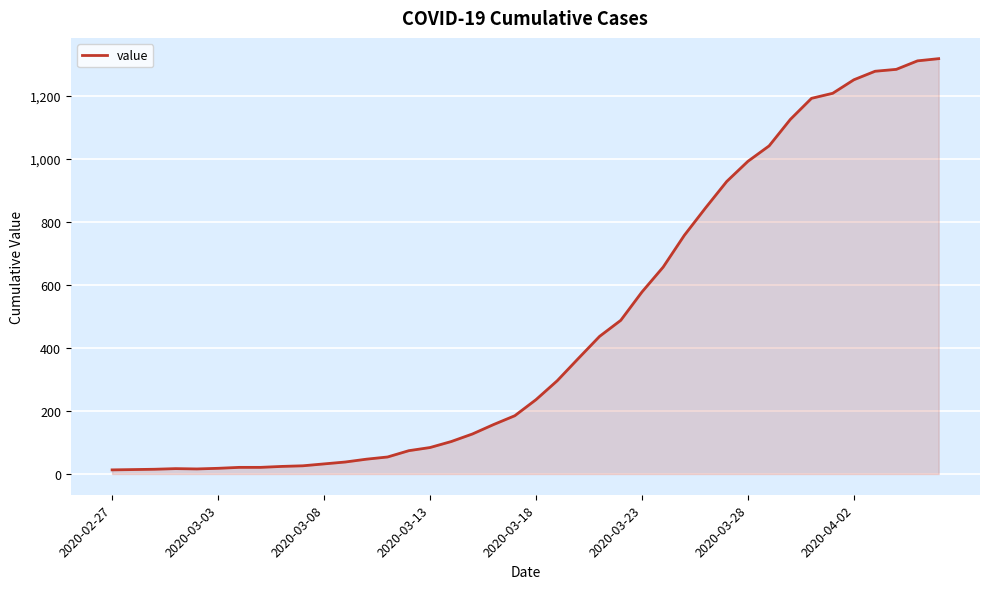

What is the greatest value displayed?

1319